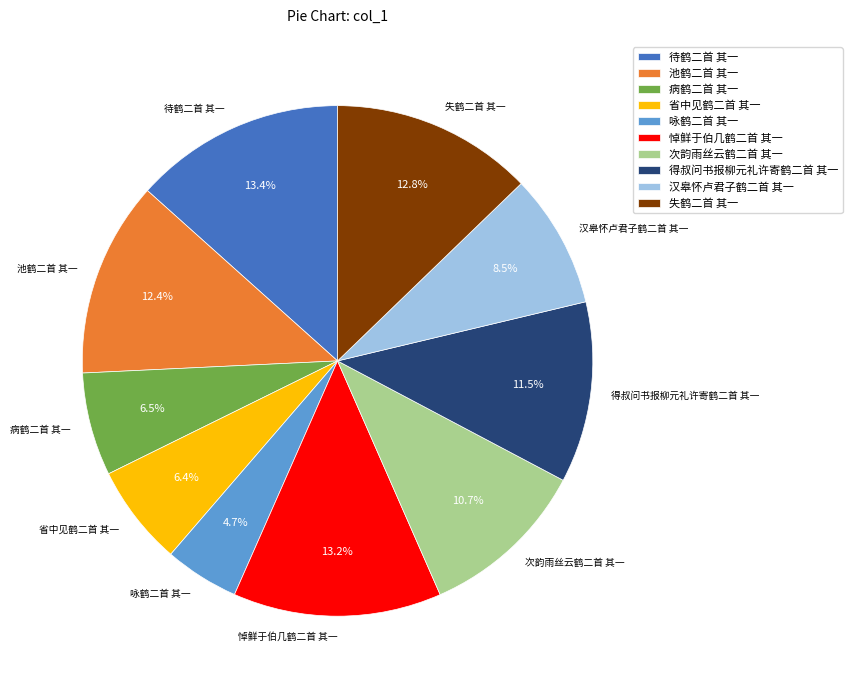

What is the total percentage of 咏鹤二首 其一 and 失鹤二首 其一?

17.5%